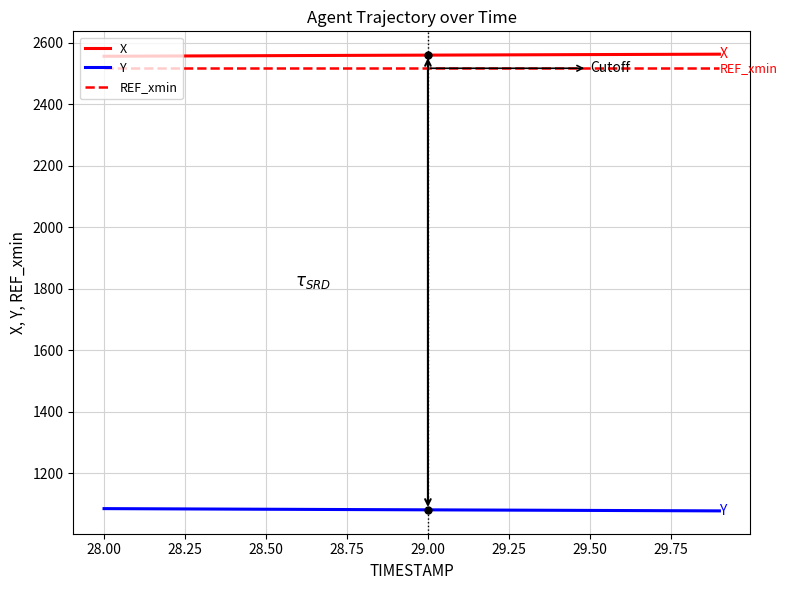

Rank the series by their maximum value, from lowest to highest.

Y, REF_xmin, X